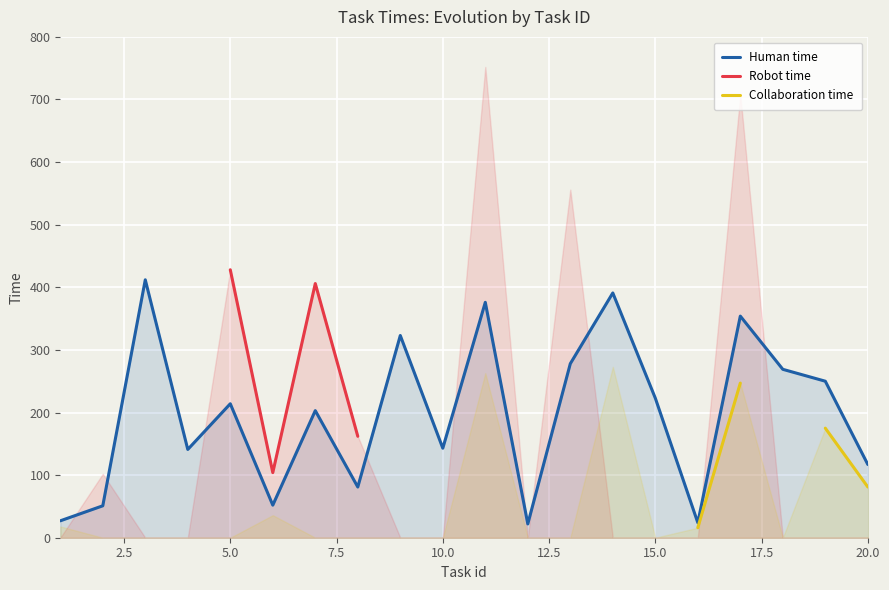

True or false: Collaboration time and Human time intersect in this chart.

False